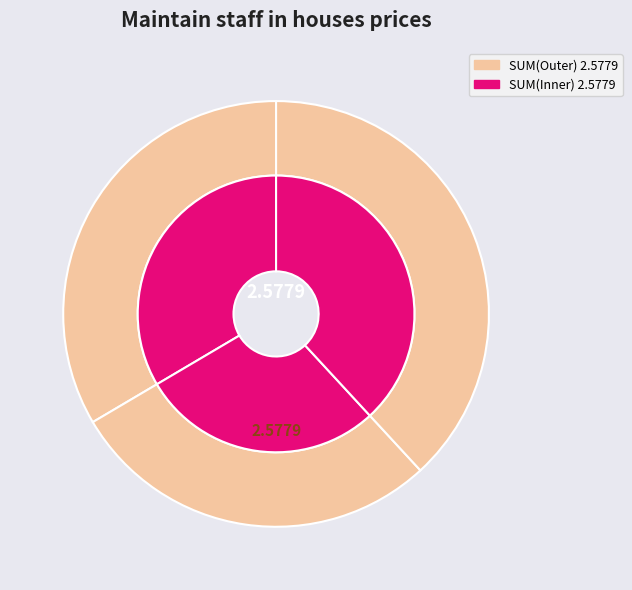

To the nearest percent, what percentage of the pie is B14?

28%